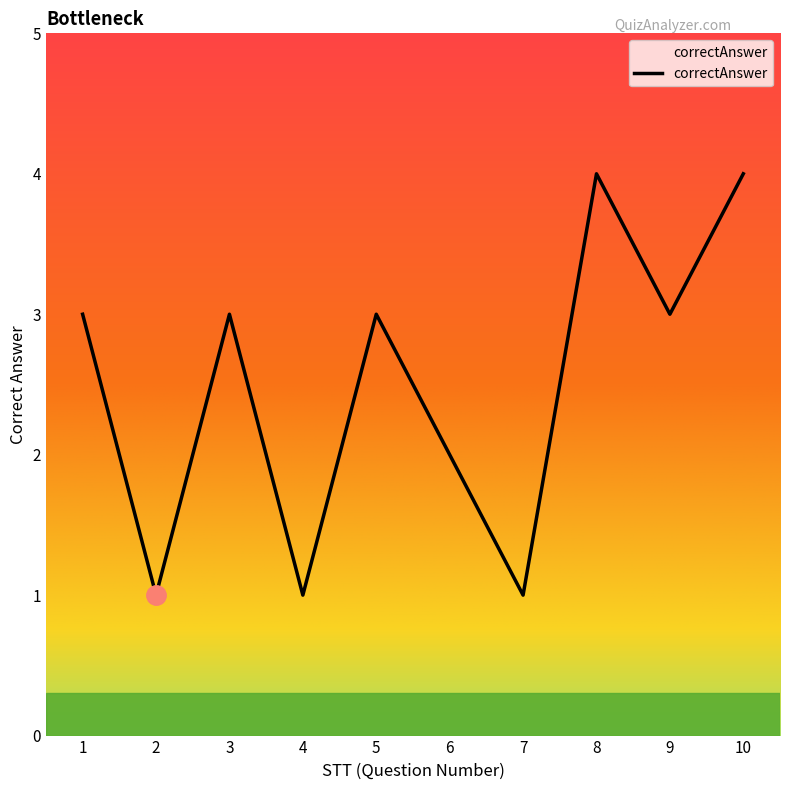

What is the difference between the values at 6 and 3?

1